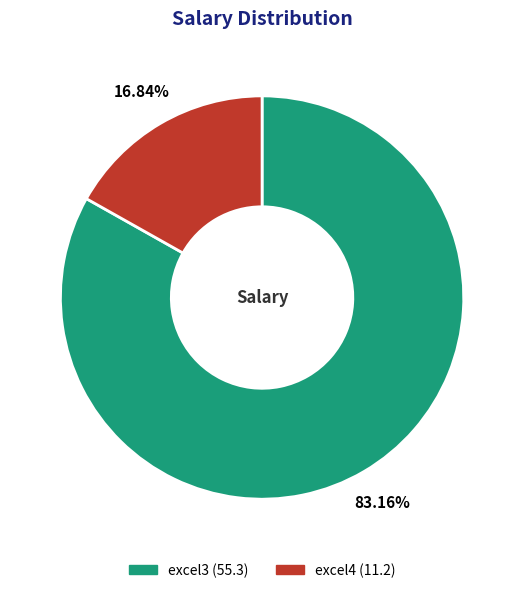

To the nearest percent, what portion does excel3 represent?

83%